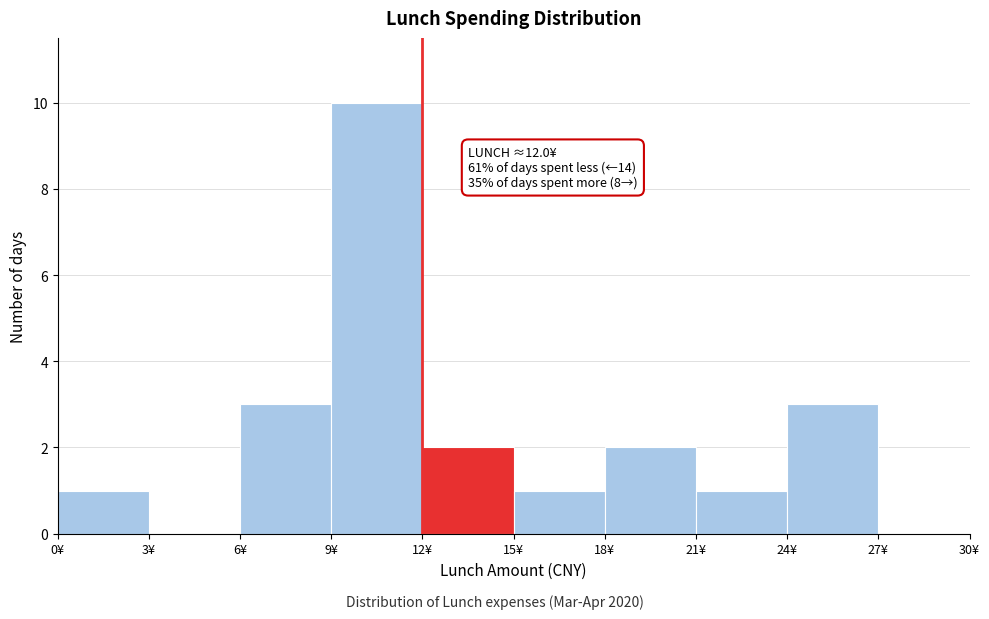

Over which range of the x-axis is the bar tallest?

9 to 12